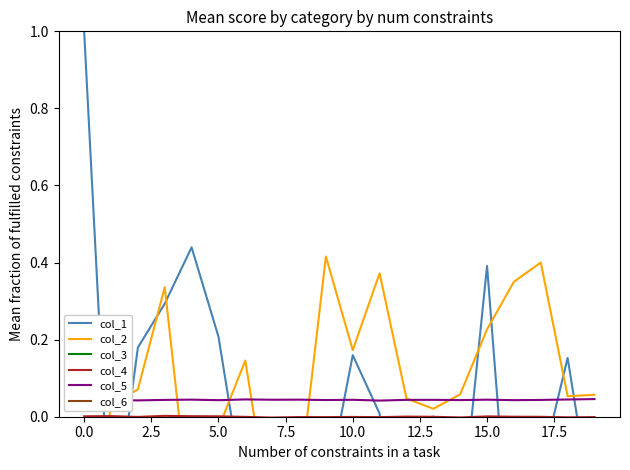

True or false: col_3 and col_5 cross at least once.

False